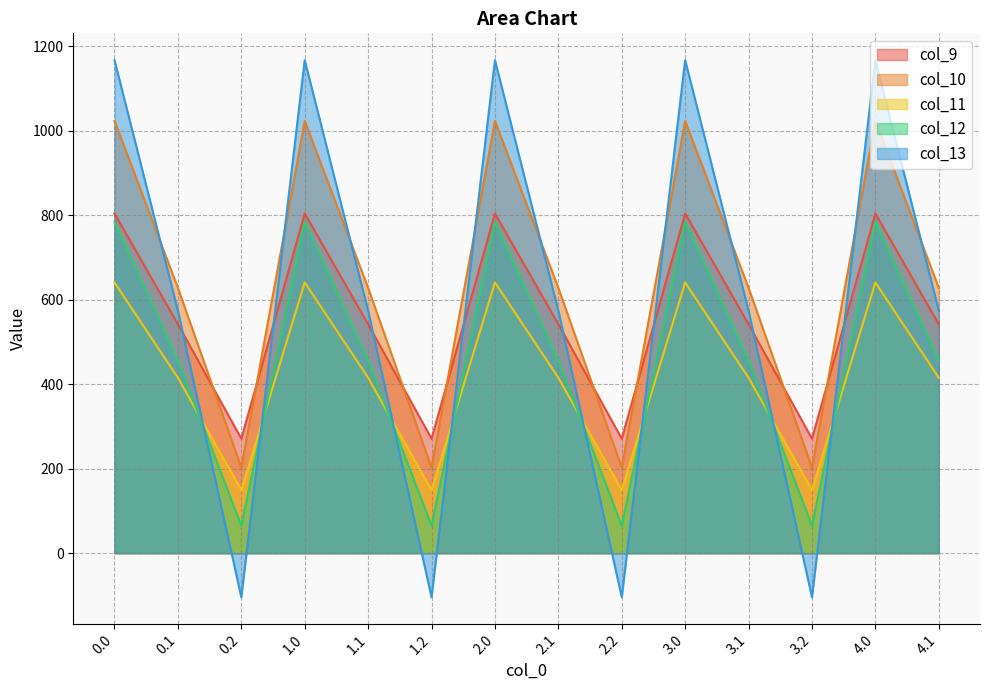

What is the value of the col_13 point at the 1st from the left?

1167.2